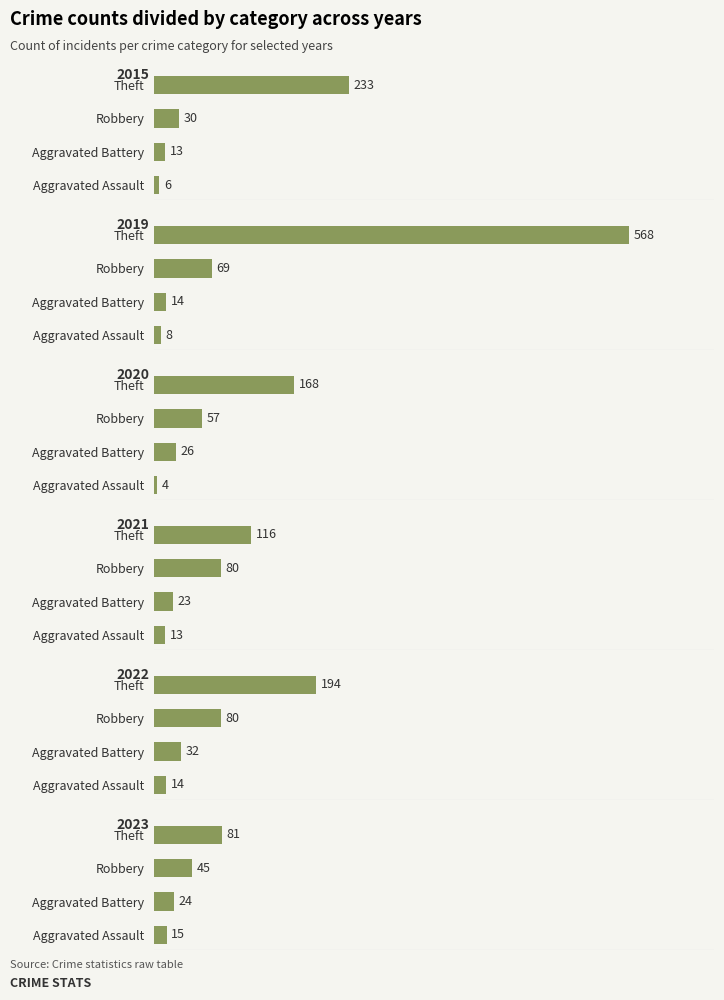

Where is 2015 nearest to the value 119?

Robbery